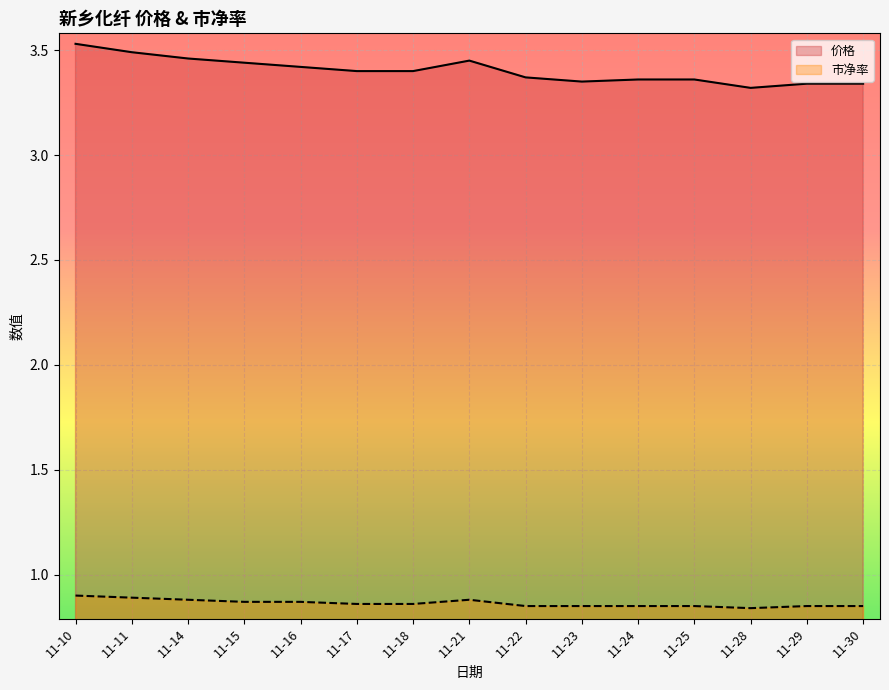

Which series has the widest spread of values?

价格